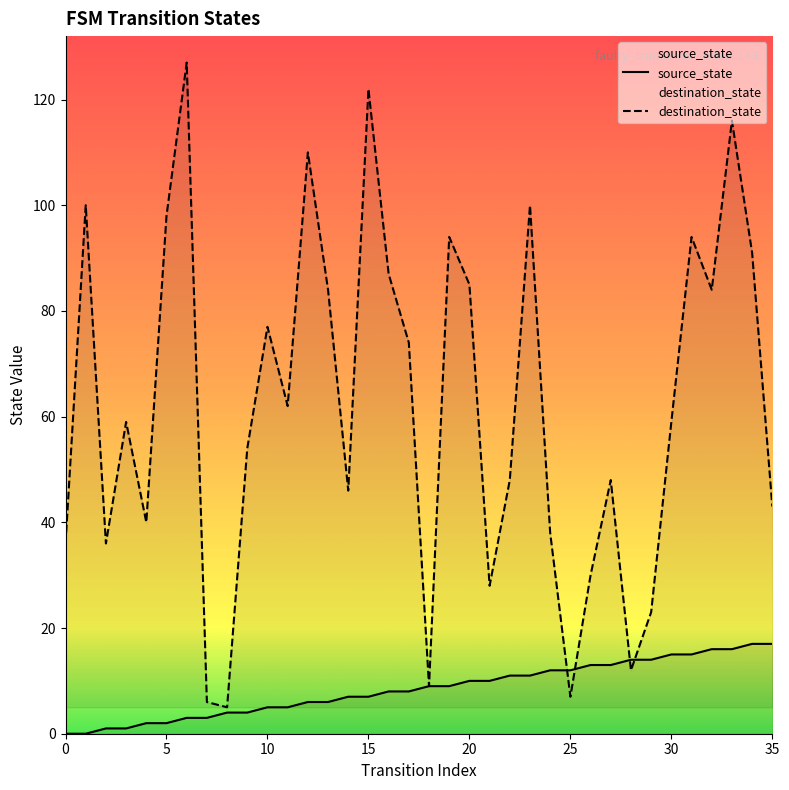

What is the total value across all series at 32?

100